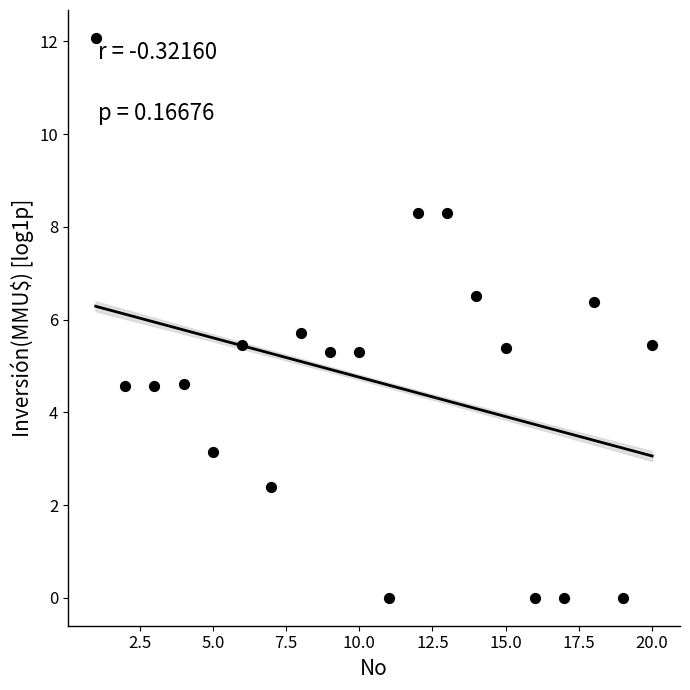

What is the range of X values (max minus min)?

19.0